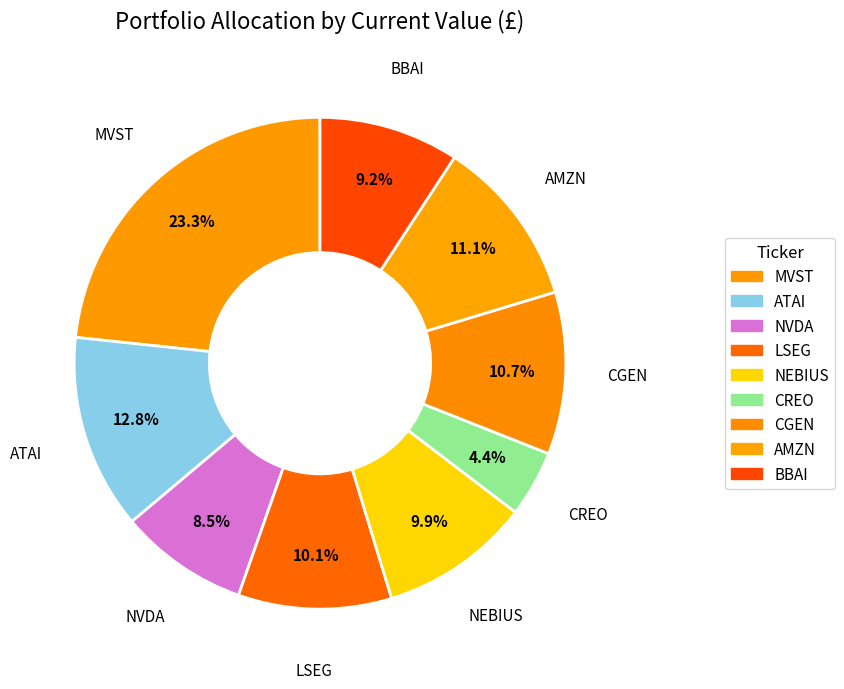

Which has a higher value, NVDA or BBAI?

BBAI